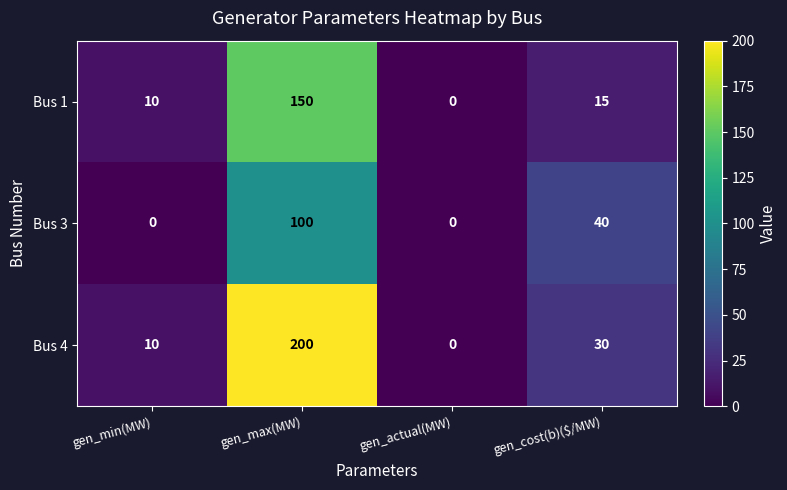

Which series has the widest spread of values?

Bus 4